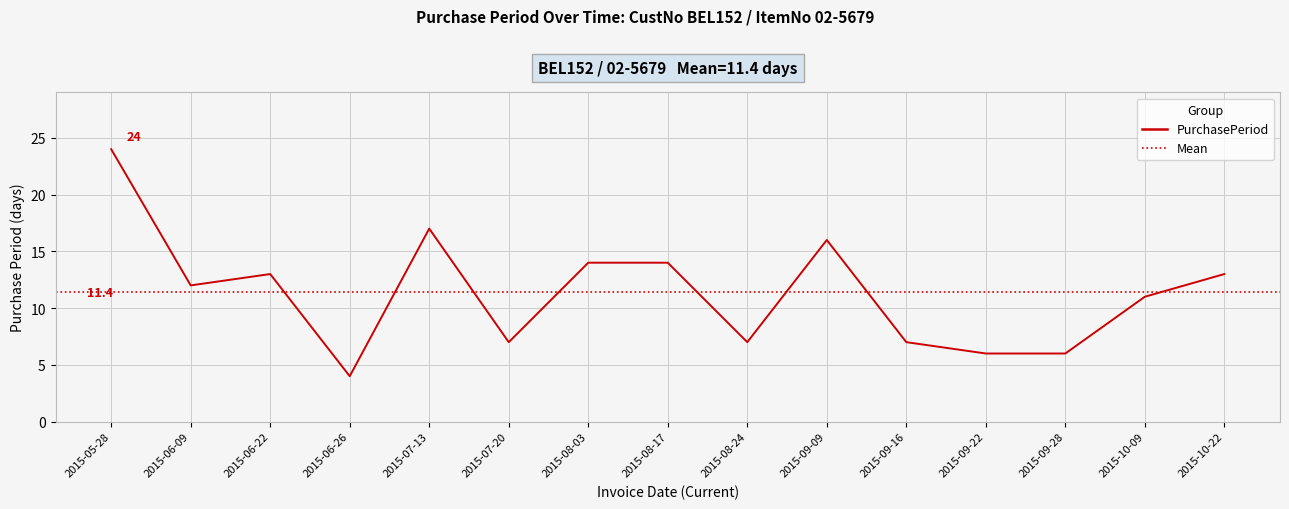

The value at 2015-08-03 is 10. True or false?

False